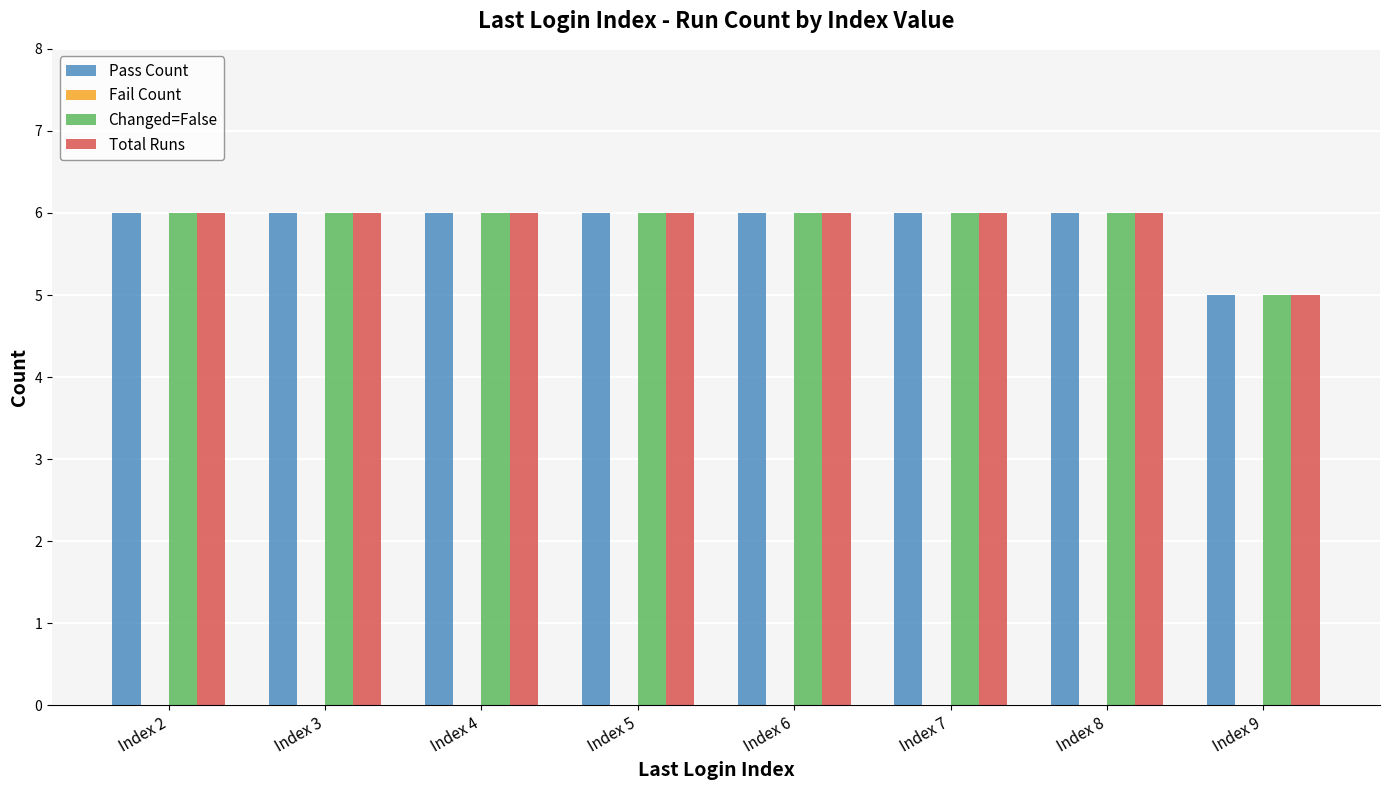

What is the highest value of the Changed=False series?

6